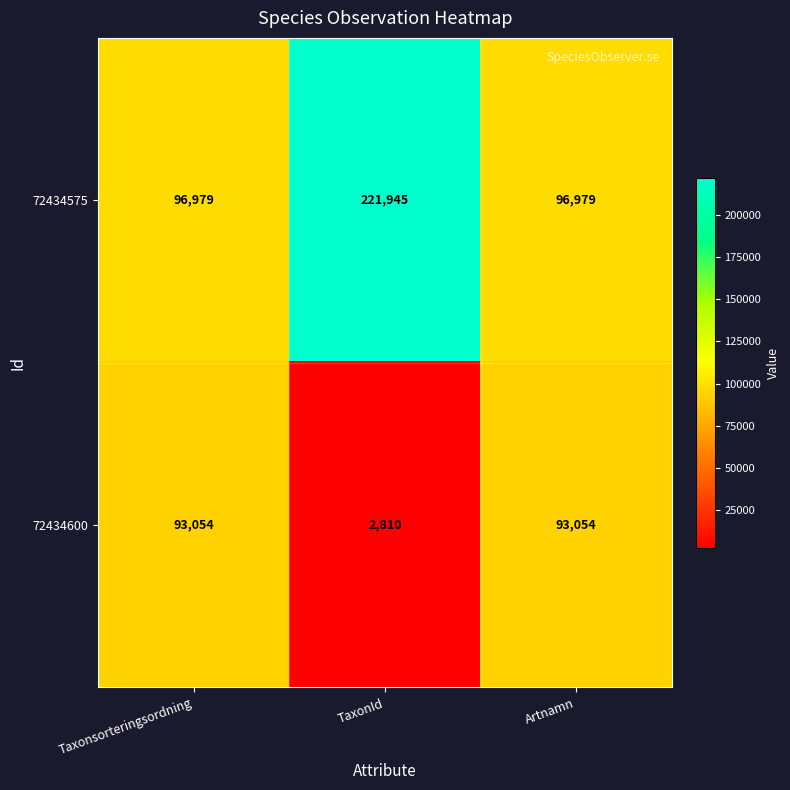

What is the greatest value displayed?

221945